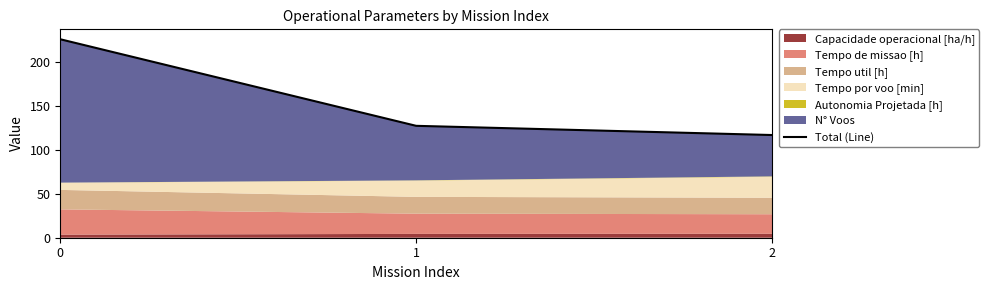

Reading left to right, transcribe all the data shown in this chart.

225.6	127.2	116.8